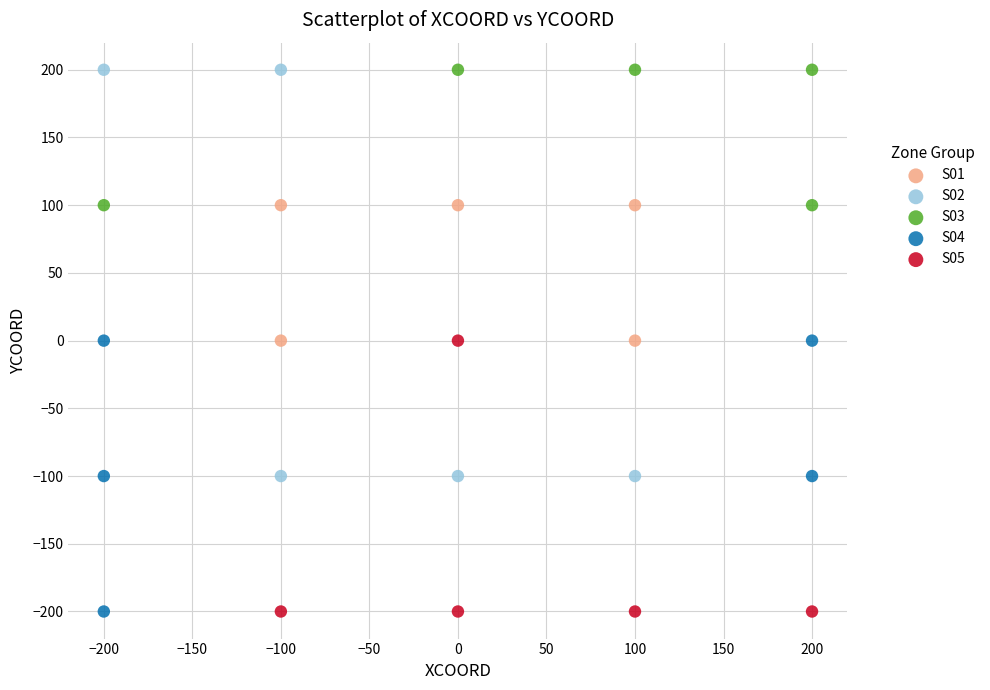

What are all the series names shown in the legend?

S01, S02, S03, S04, S05